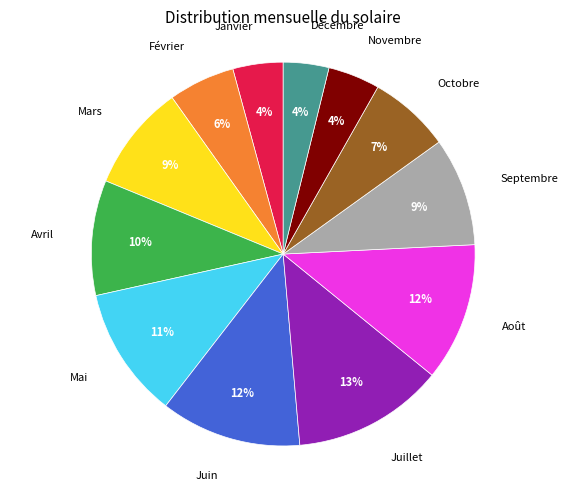

To the nearest percent, what is the average slice percentage?

8%